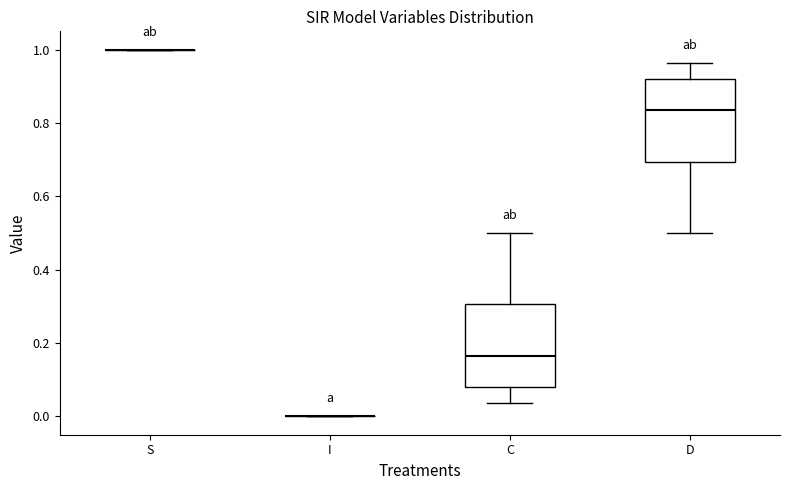

Where does the lower whisker of the box for C end on the y-axis? The values are not printed on the chart, so give them approximately, as read against the axis.

0.04